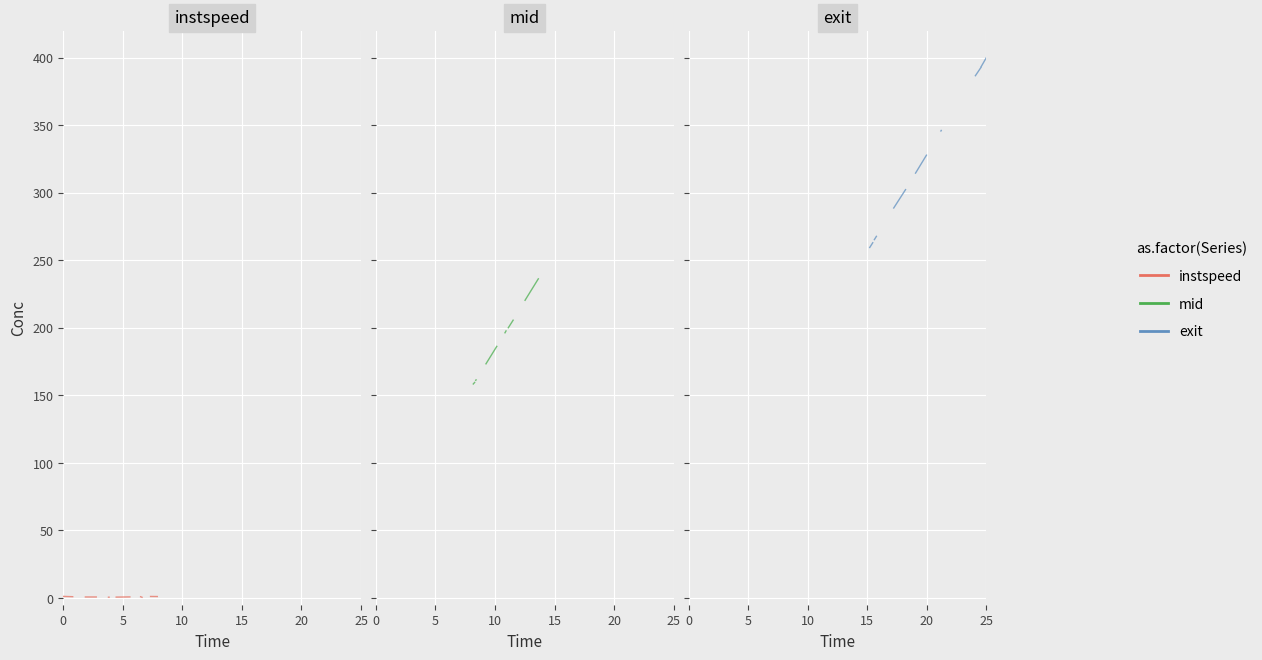

Which series has the largest total across all categories?

exit